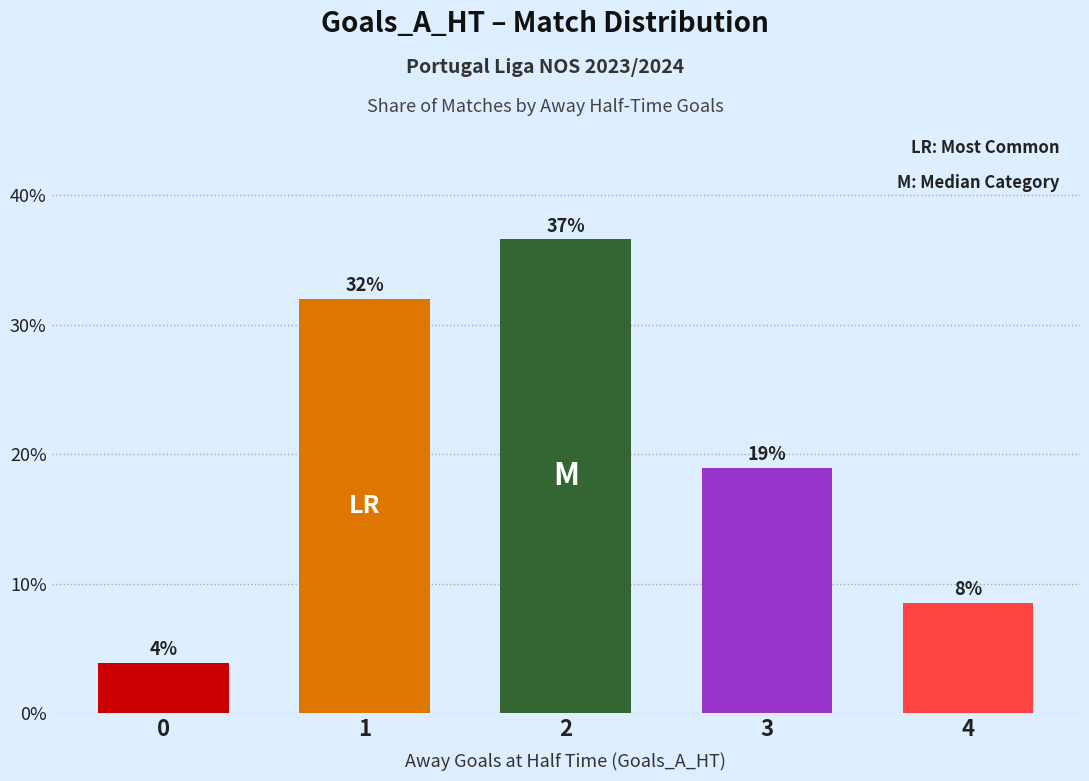

Rank the categories by value from highest to lowest.

2, 1, 3, 4, 0